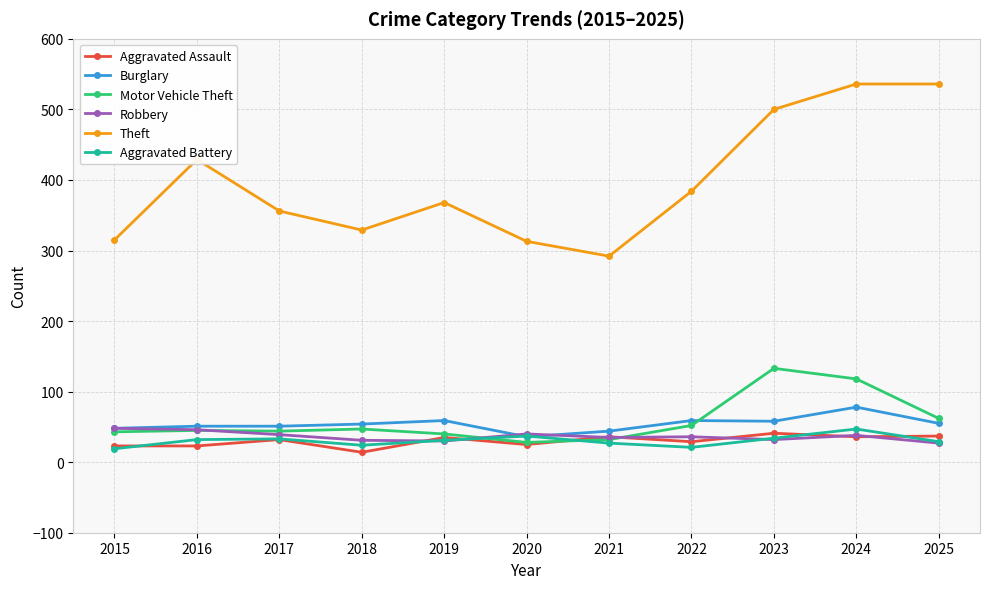

True or false: Robbery and Theft cross at least once.

False